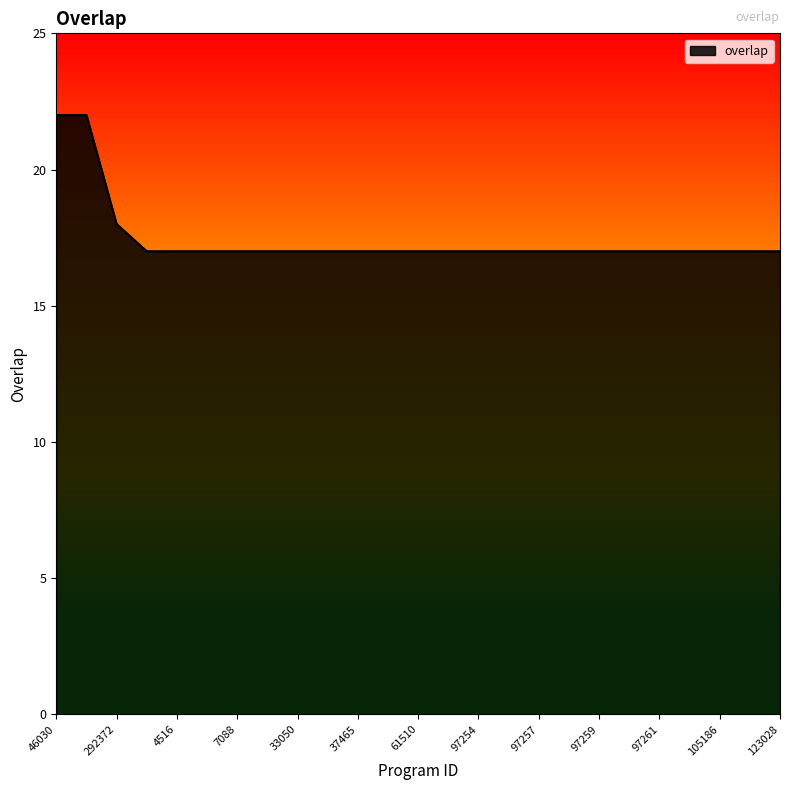

What is the maximum value shown in the chart?

22